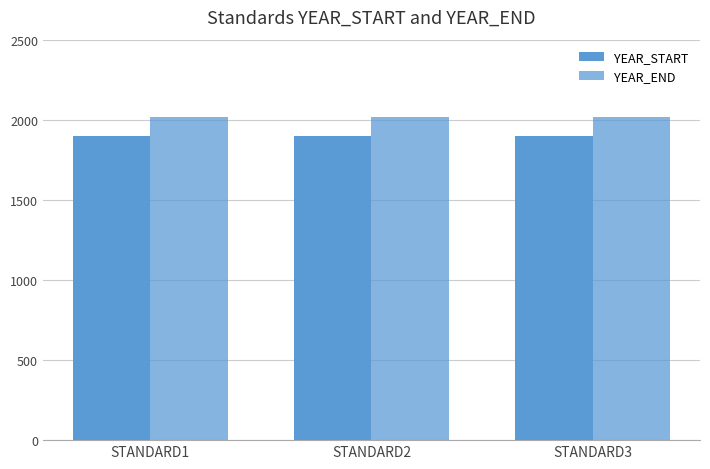

Reading left to right, transcribe all the data shown in this chart.

YEAR_START: 1900	1900	1900
YEAR_END: 2020	2020	2020